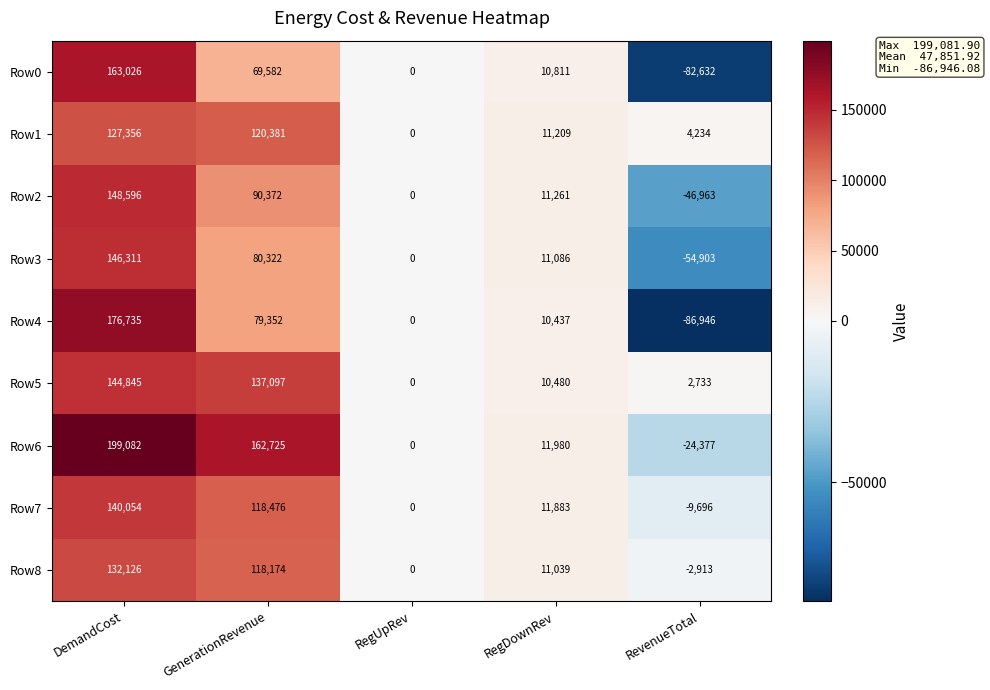

What is the sum of all Row2 values?

203266